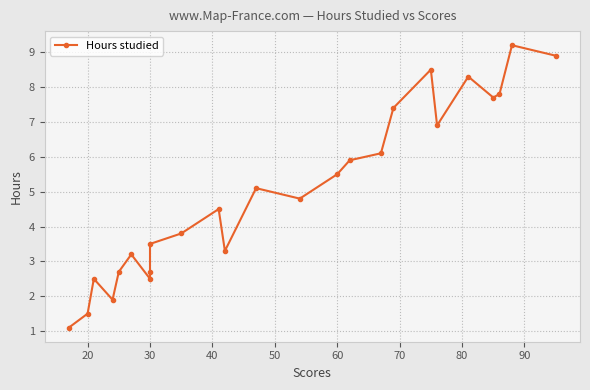

Count the number of data series in this chart.

1